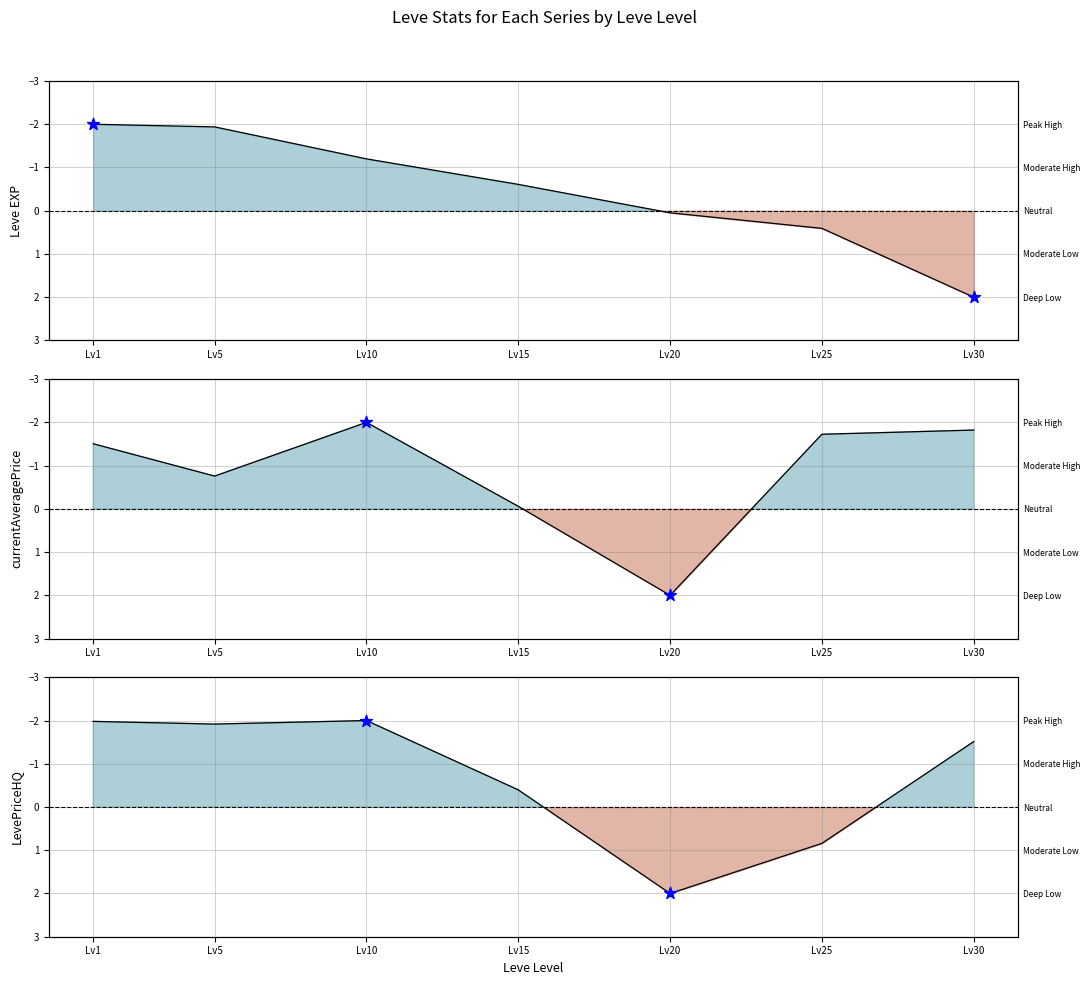

At how many categories does at least one series exceed 1?

2